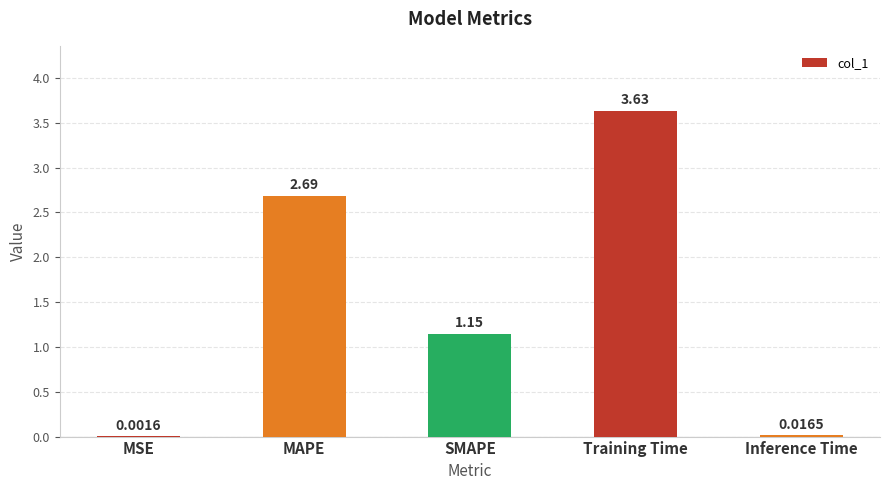

At which label is the value closest to 1?

SMAPE